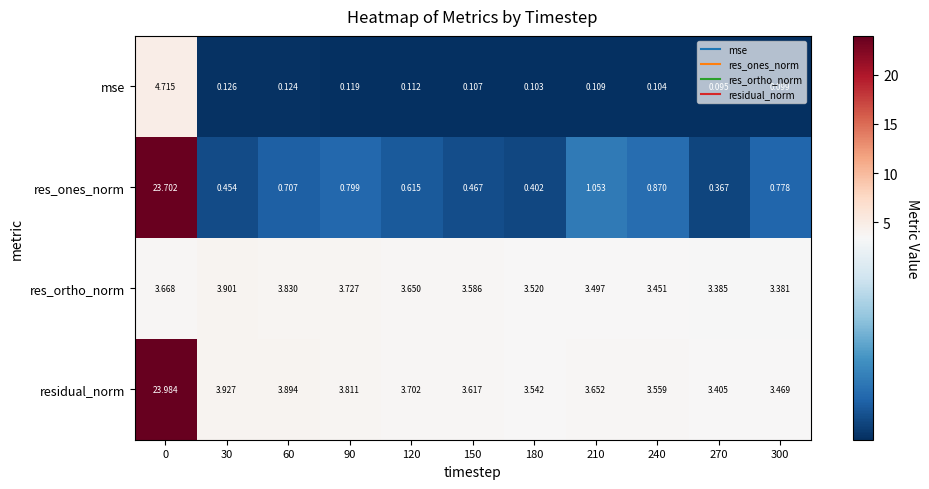

Which series has the widest spread of values?

res_ones_norm